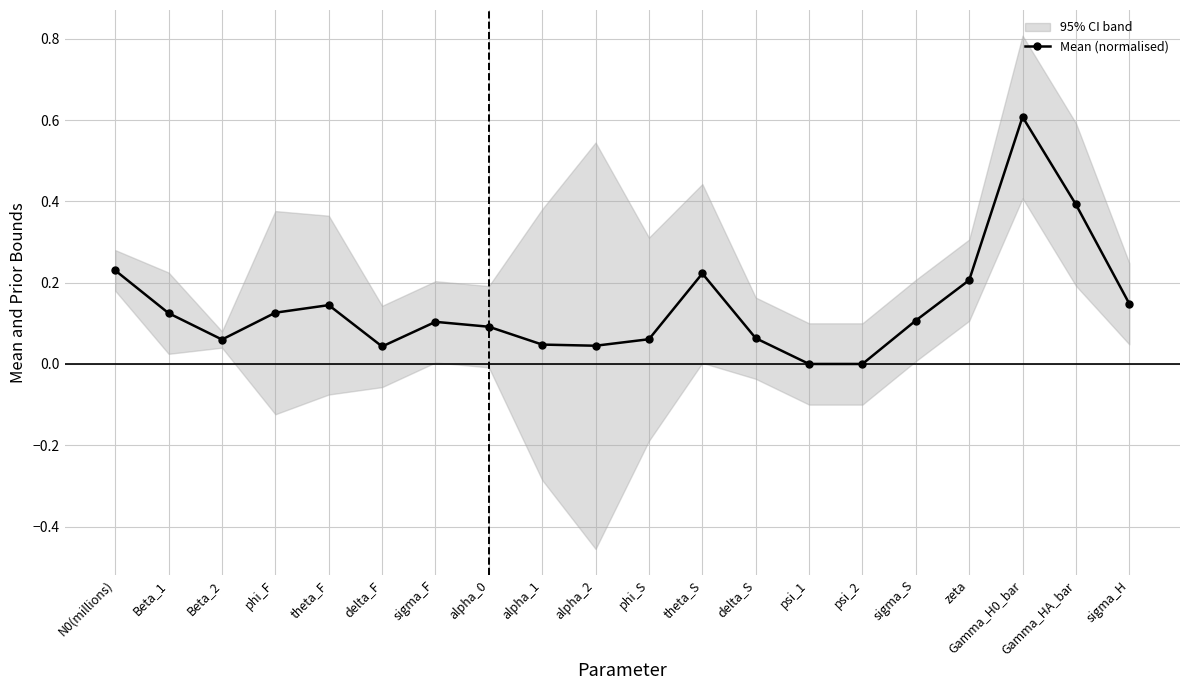

True or false: the data has more than 1 interior local peaks.

True